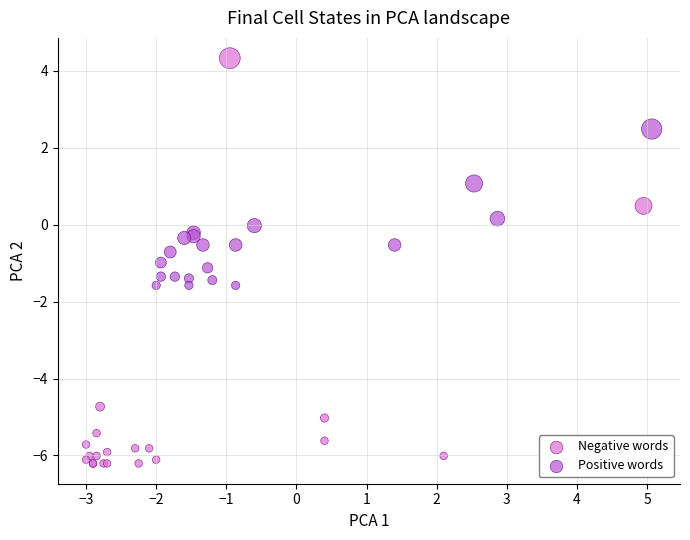

What are all the series names shown in the legend?

Negative words, Positive words